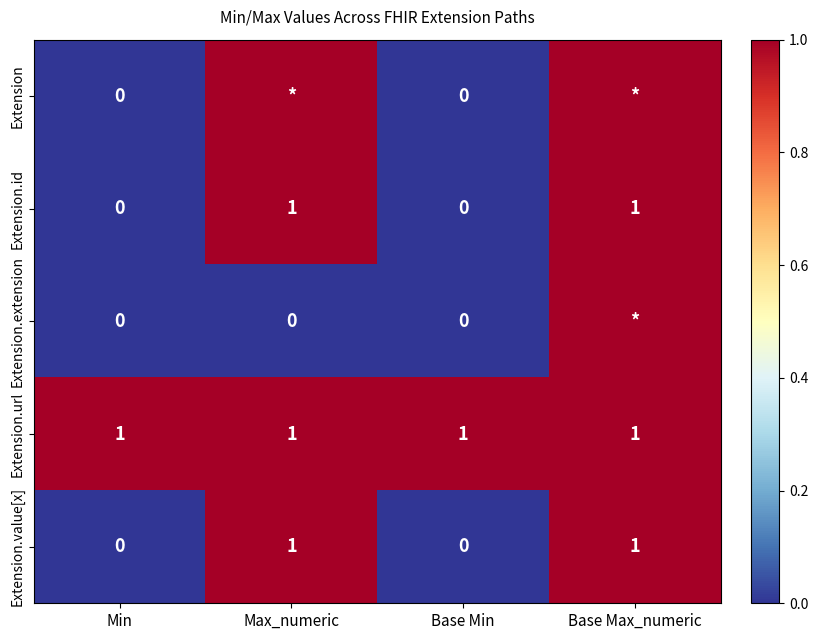

The Extension.id series shows 0 at Min. True or false?

True